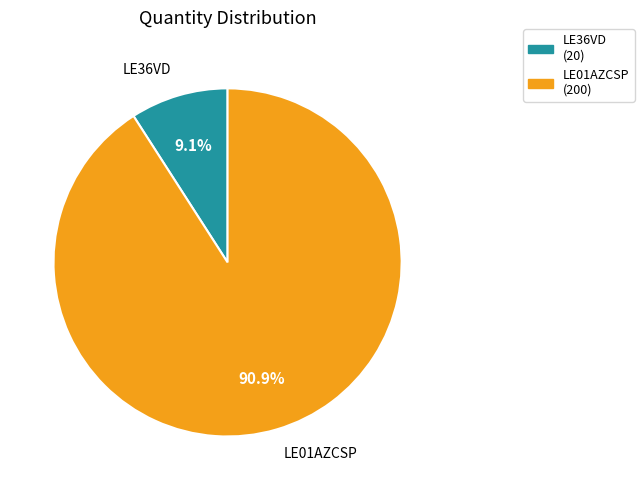

Is there a majority slice in this chart?

Yes